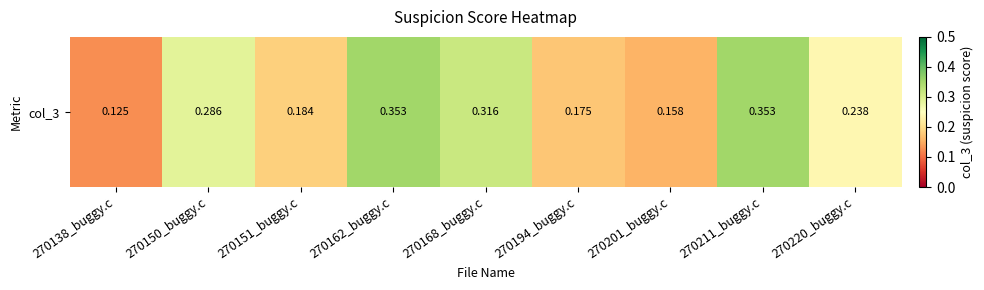

What is the sum of the values at 270194_buggy.c and 270220_buggy.c?

0.4